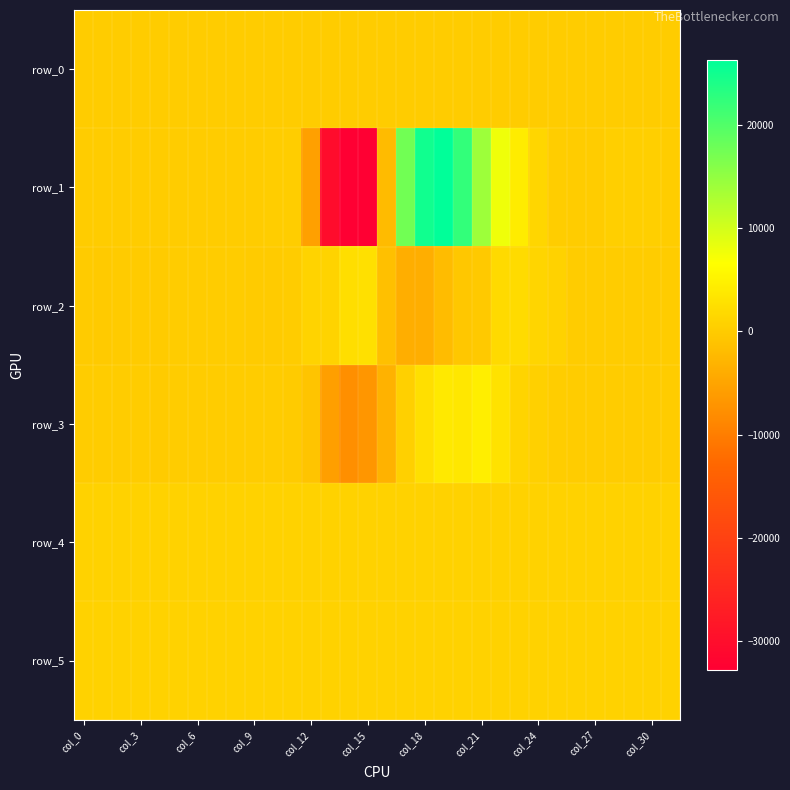

Reading left to right, transcribe all the data shown in this chart.

row_0: 130.2	130.3	130.4	130.4	130.4	130.5	130.5	130.5	130.7	130.7	130.7	130.8	130.8	130.8	131.0	131.0	131.0	131.1	131.1	131.2	131.3	131.3	131.3	131.5	131.5	131.5	131.6	131.6	131.6	131.7	131.7	131.7
row_1: 167.0	125.0	63.0	65.0	96.0	111.0	44.0	112.0	144.0	181.0	232.0	222.0	-5469.0	-30330.0	-32768.0	-32768.0	-2051.0	17391.0	24964.0	26255.0	22247.0	14070.0	7805.0	4128.0	1446.0	244.0	-10.0	151.0	460.0	494.0	451.0	220.0
row_2: -123.0	-149.0	-138.0	-63.0	-53.0	-15.0	-26.0	36.0	-11.0	-85.0	-113.0	169.0	949.0	952.0	2386.0	2683.0	-1417.0	-3832.0	-3789.0	-1895.0	-524.0	-287.0	1818.0	1984.0	1222.0	811.0	193.0	77.0	49.0	68.0	190.0	94.0
row_3: 150.0	64.0	85.0	120.0	-48.0	-14.0	38.0	29.0	132.0	-10.0	47.0	-39.0	-842.0	-5788.0	-7653.0	-6874.0	-3198.0	658.0	2571.0	3817.0	3602.0	4426.0	2867.0	1075.0	600.0	262.0	-4.0	112.0	104.0	24.0	140.0	163.0
row_4: 848.0	848.0	850.0	850.0	848.0	851.0	851.0	845.0	849.0	854.0	851.0	844.0	843.0	821.0	825.0	835.0	840.0	838.0	839.0	843.0	841.0	841.0	851.0	847.0	848.0	849.0	845.0	845.0	848.0	848.0	852.0	849.0
row_5: 884.0	887.0	880.0	877.0	883.0	888.0	888.0	887.0	887.0	888.0	884.0	884.0	887.0	884.0	882.0	885.0	877.0	883.0	882.0	881.0	879.0	875.0	881.0	879.0	883.0	877.0	883.0	886.0	891.0	887.0	884.0	890.0